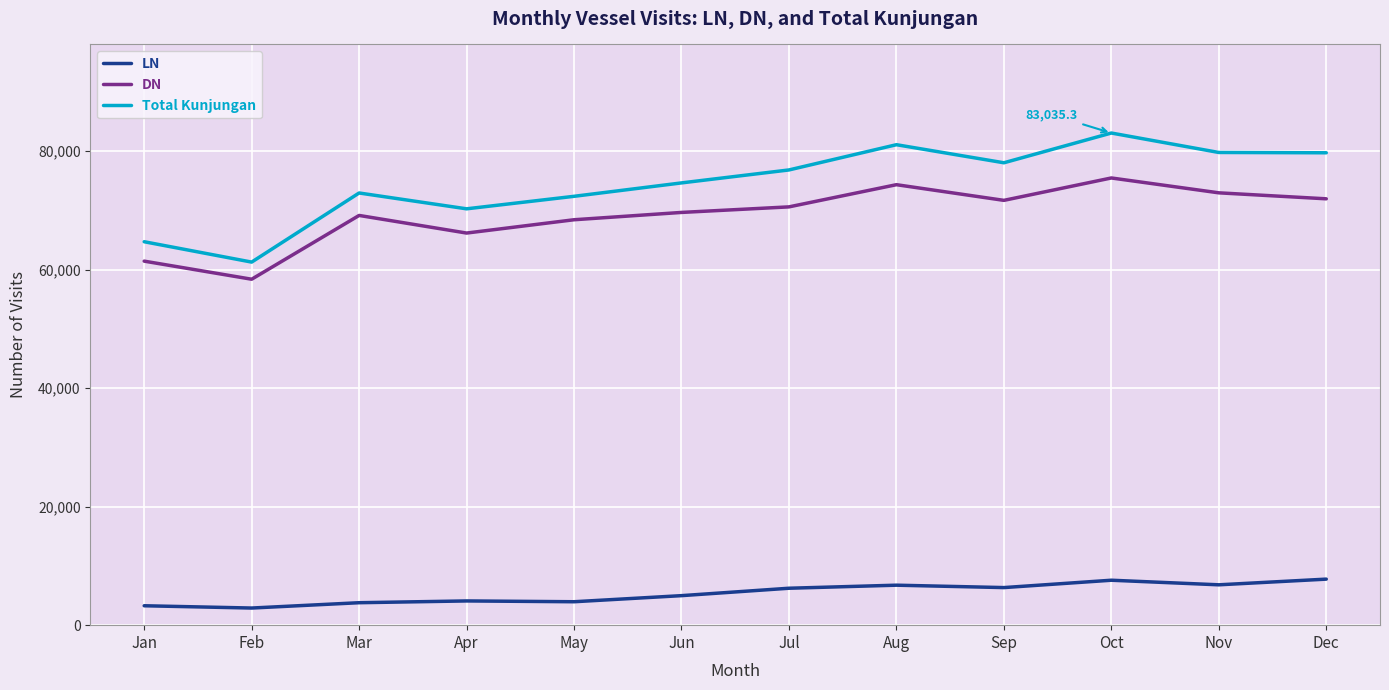

How many values in the Total Kunjungan series exceed 76806?

6